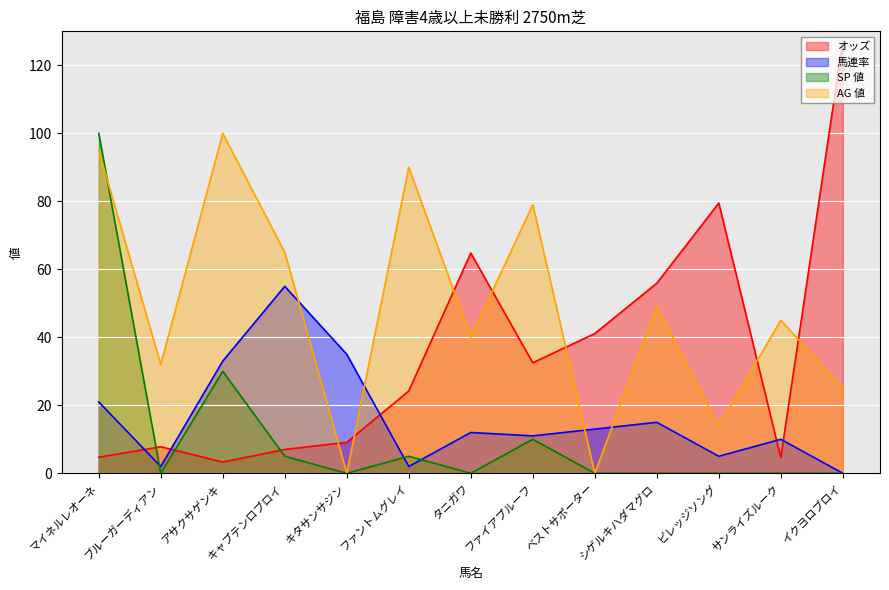

At which category is the sum across all series the highest?

マイネルレオーネ